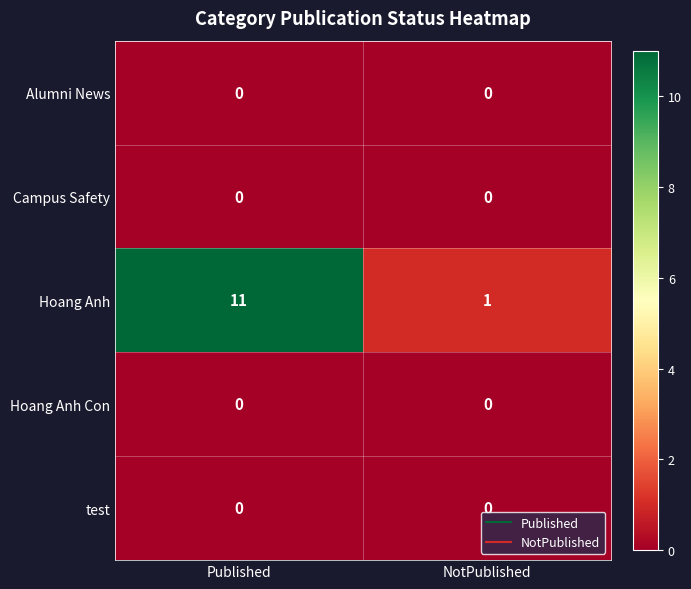

What is the approximate value of Hoang Anh at Published?

11